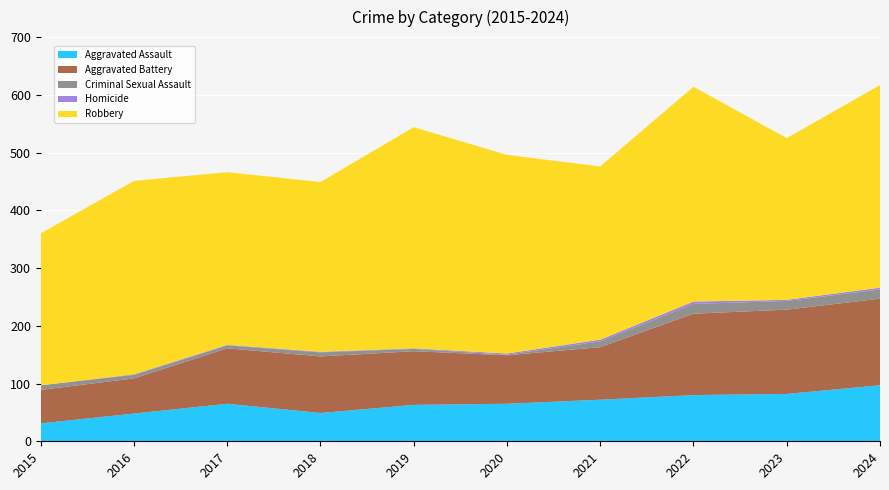

Reading left to right, what are all the values shown in this chart?

Aggravated Assault: 2015=31	2016=48	2017=65	2018=49	2019=63	2020=65	2021=72	2022=80	2023=82	2024=97
Aggravated Battery: 2015=58	2016=61	2017=96	2018=98	2019=93	2020=84	2021=91	2022=141	2023=146	2024=150
Criminal Sexual Assault: 2015=8	2016=6	2017=5	2018=7	2019=4	2020=1	2021=10	2022=17	2023=15	2024=16
Homicide: 2015=0	2016=1	2017=1	2018=1	2019=1	2020=2	2021=3	2022=4	2023=2	2024=3
Robbery: 2015=263	2016=335	2017=299	2018=294	2019=383	2020=344	2021=300	2022=372	2023=280	2024=351